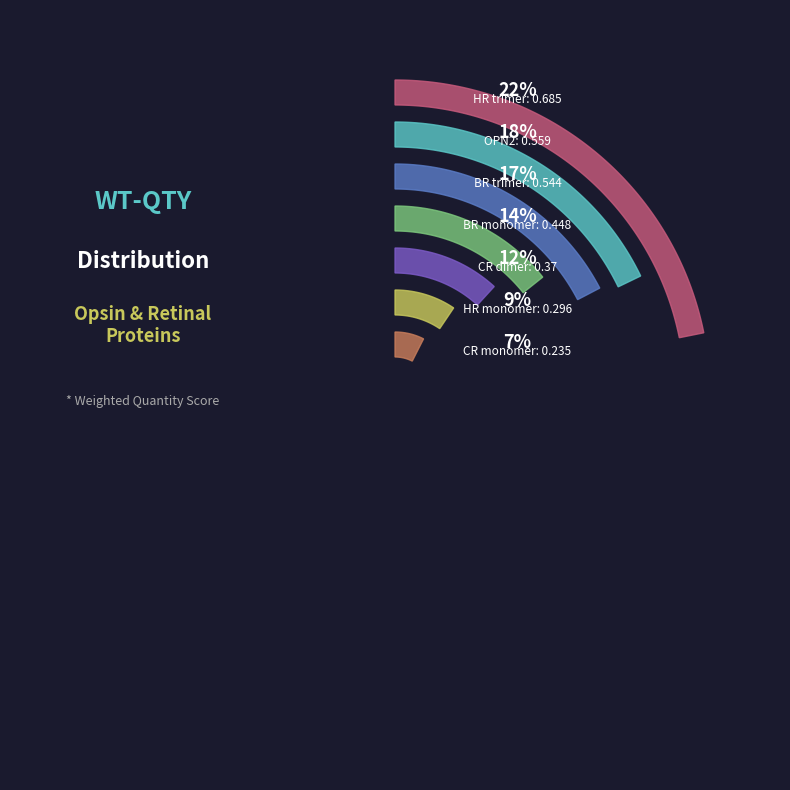

What is the change in value from OPN2 to CR monomer?

-0.3